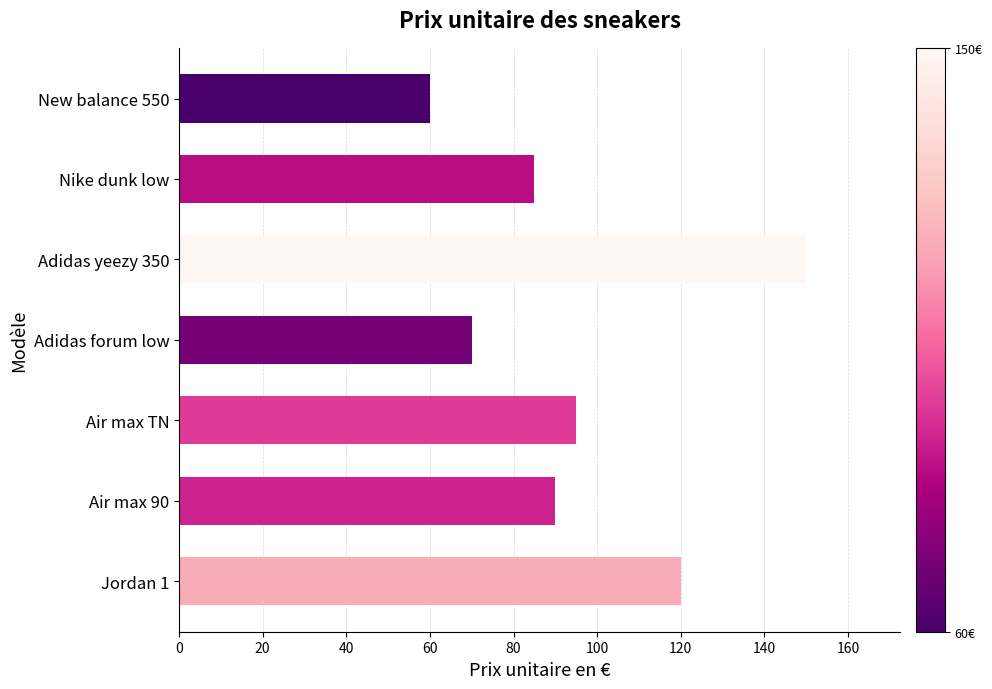

What is the difference between the second highest and second lowest values?

50